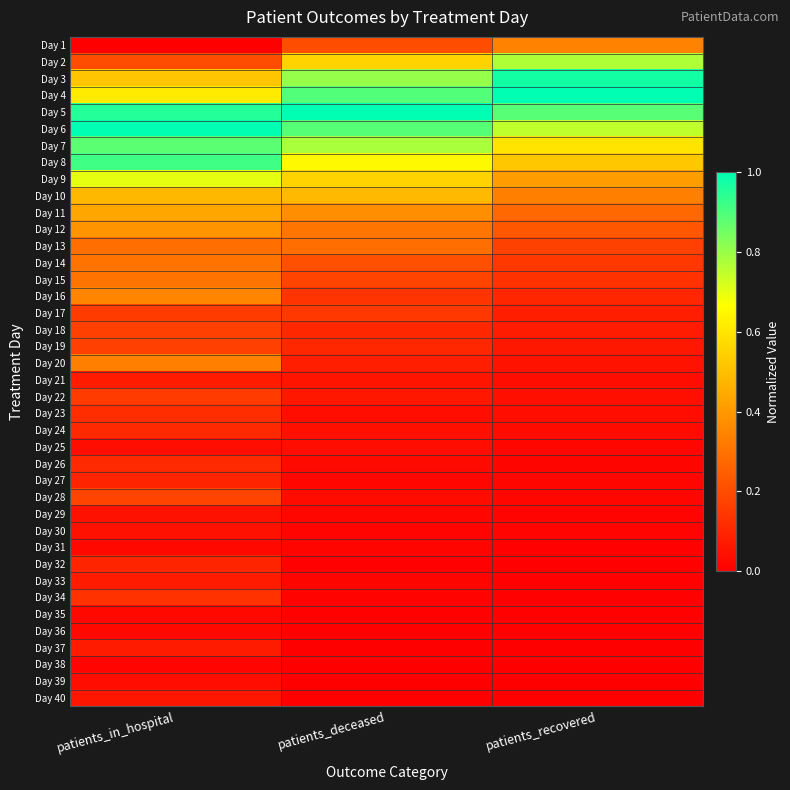

At how many categories does at least one series exceed 0?

3